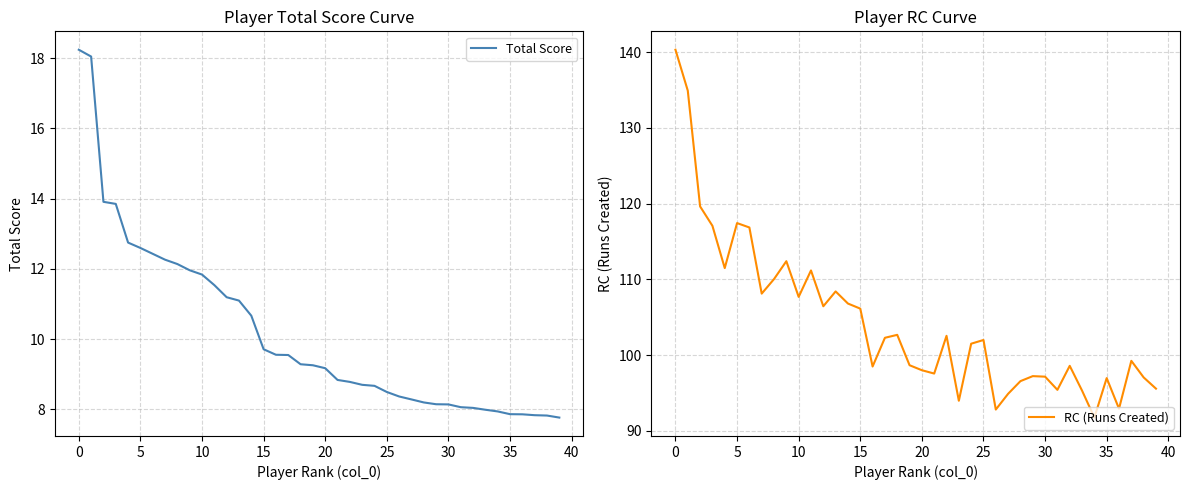

True or false: Total Score and RC (Runs Created) intersect in this chart.

False